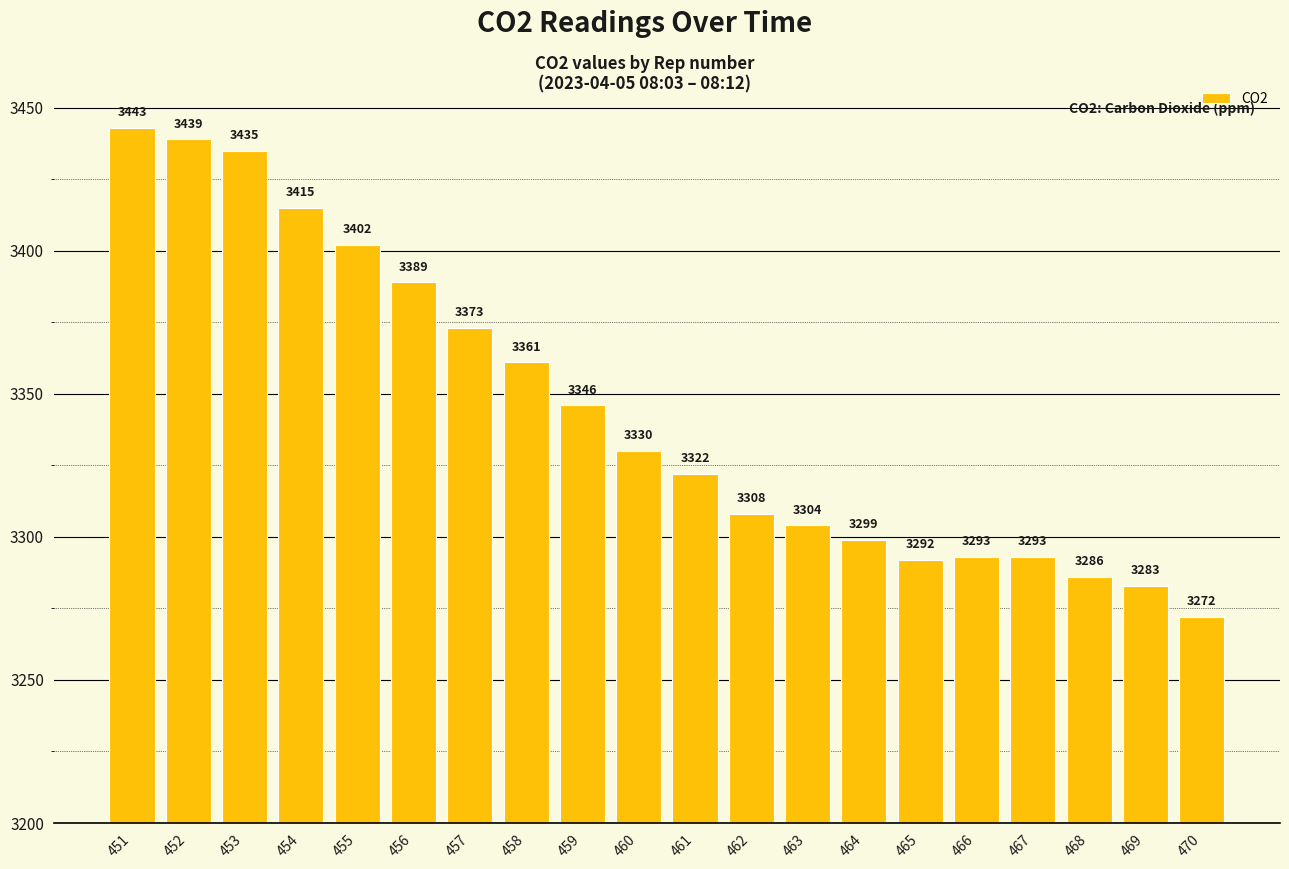

What is the sum of all values?

66885